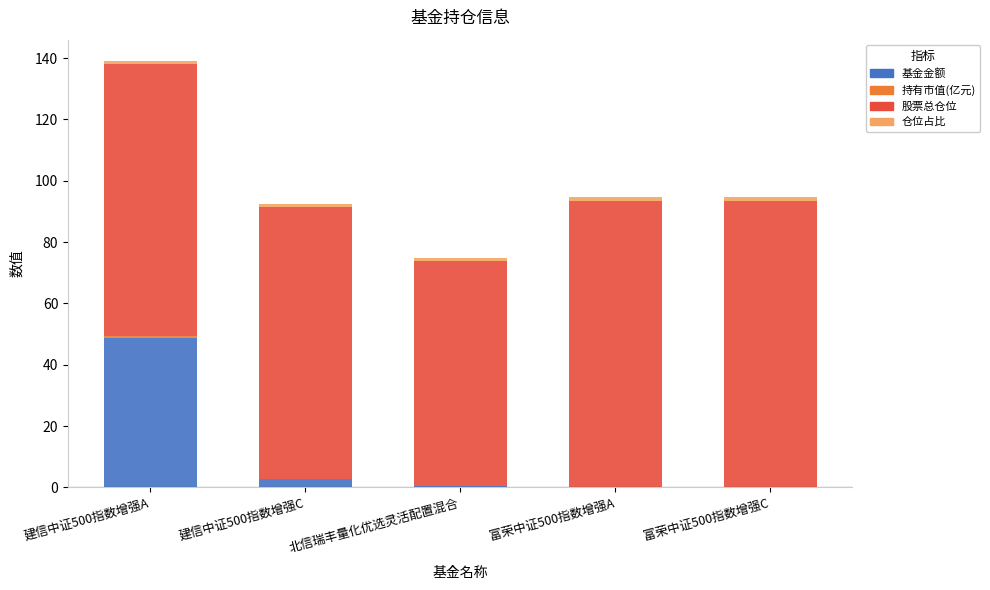

What is the highest value of the 基金金额 series?

48.8